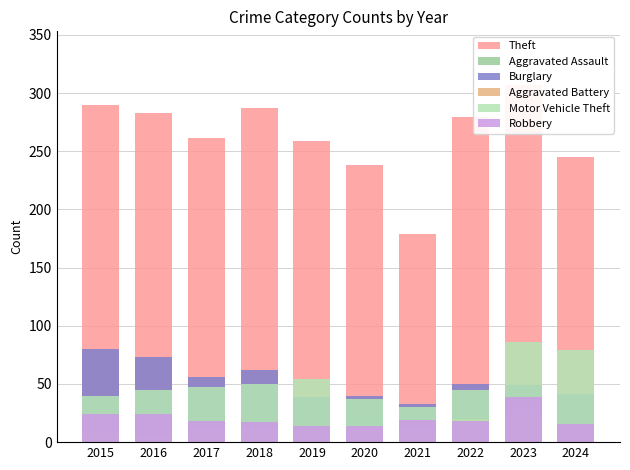

Reading right to left, what are all the values shown in this chart?

Theft: 2024=245	2023=307	2022=279	2021=179	2020=238	2019=259	2018=287	2017=261	2016=283	2015=290
Aggravated Assault: 2024=21	2023=26	2022=19	2021=18	2020=23	2019=12	2018=20	2017=14	2016=12	2015=11
Burglary: 2024=41	2023=49	2022=50	2021=33	2020=40	2019=39	2018=62	2017=56	2016=73	2015=80
Aggravated Battery: 2024=16	2023=23	2022=20	2021=12	2020=14	2019=12	2018=11	2017=13	2016=6	2015=8
Motor Vehicle Theft: 2024=79	2023=86	2022=45	2021=30	2020=37	2019=54	2018=50	2017=47	2016=45	2015=40
Robbery: 2024=16	2023=39	2022=18	2021=19	2020=14	2019=14	2018=17	2017=18	2016=24	2015=24